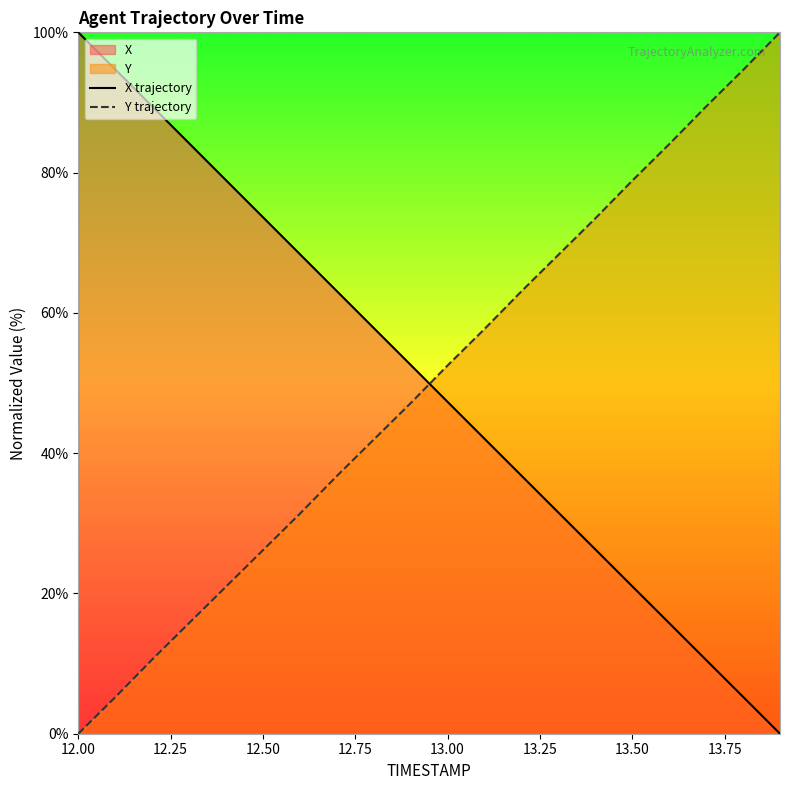

What is the greatest value displayed?

100.0